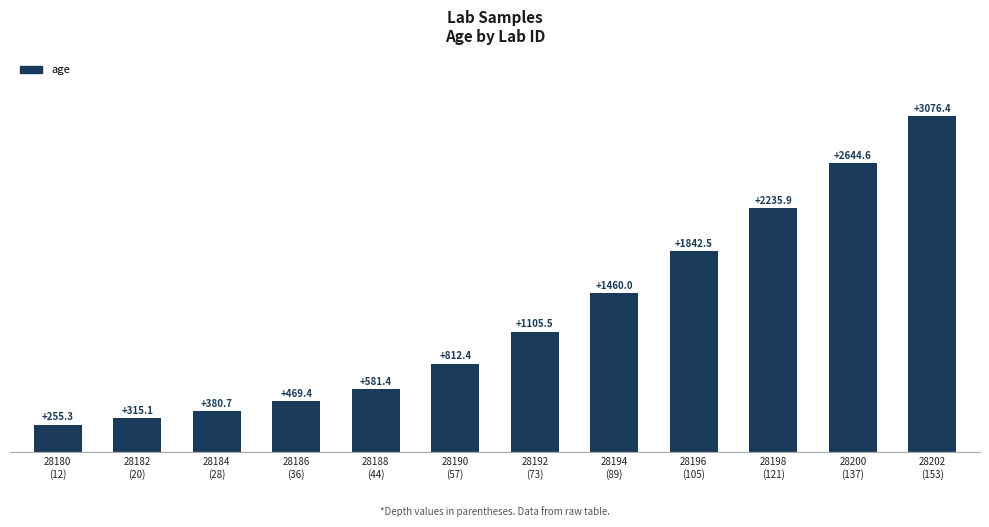

Where is the data nearest to the value 1665?

28196
(105)